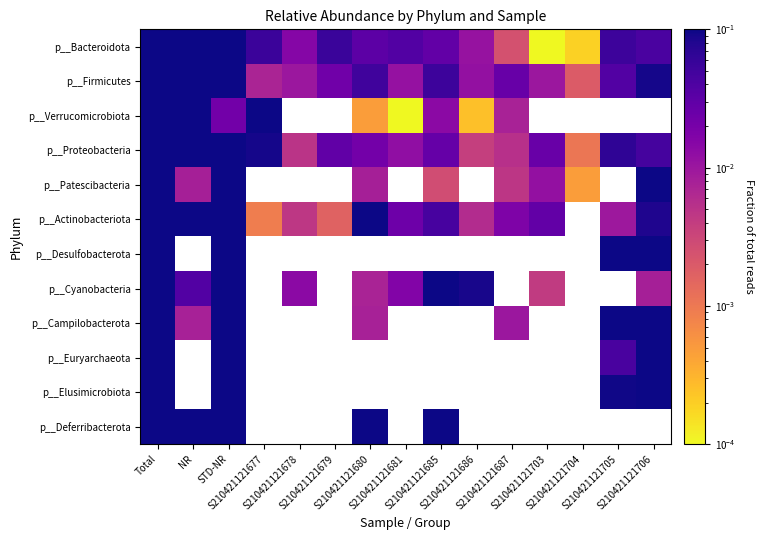

Which series has the largest range (max minus min)?

p__Bacteroidota